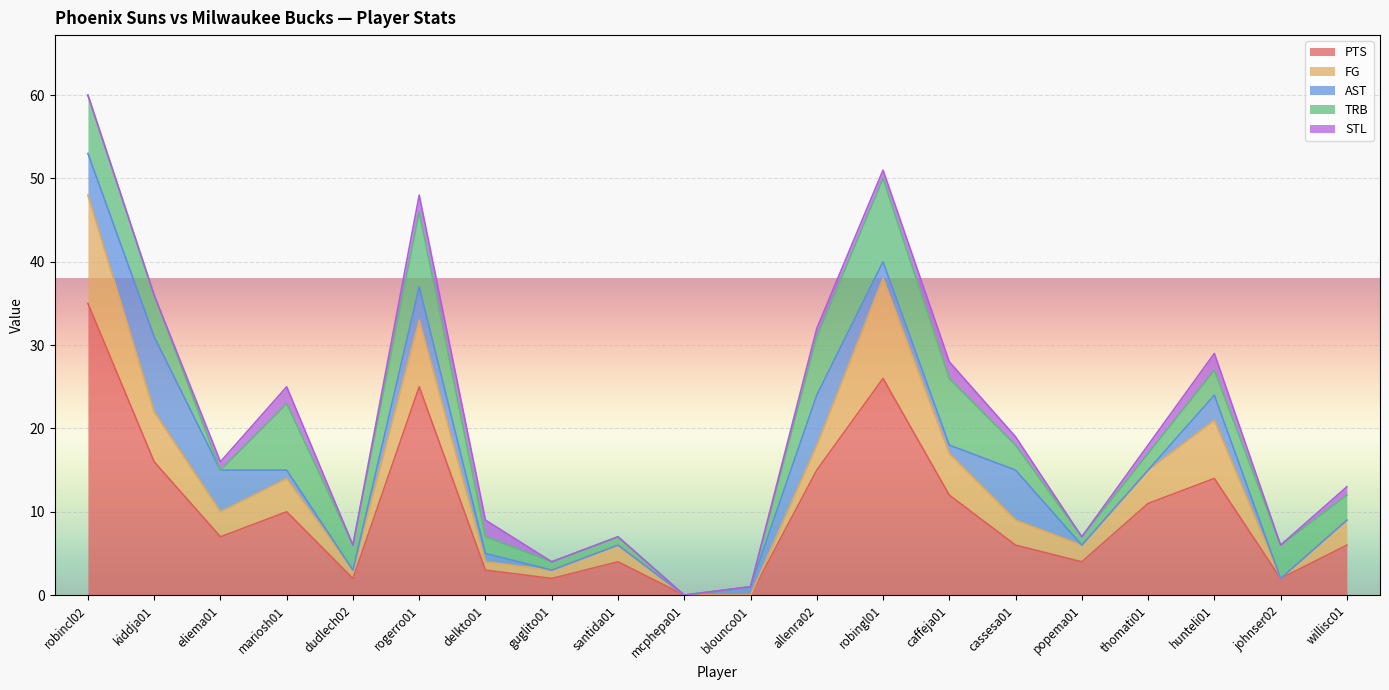

Which series changed the most between caffeja01 and hunteli01?

TRB